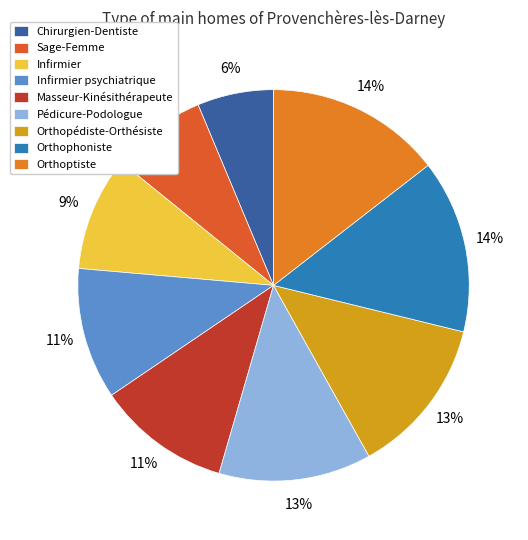

How many slices are in this pie chart?

9